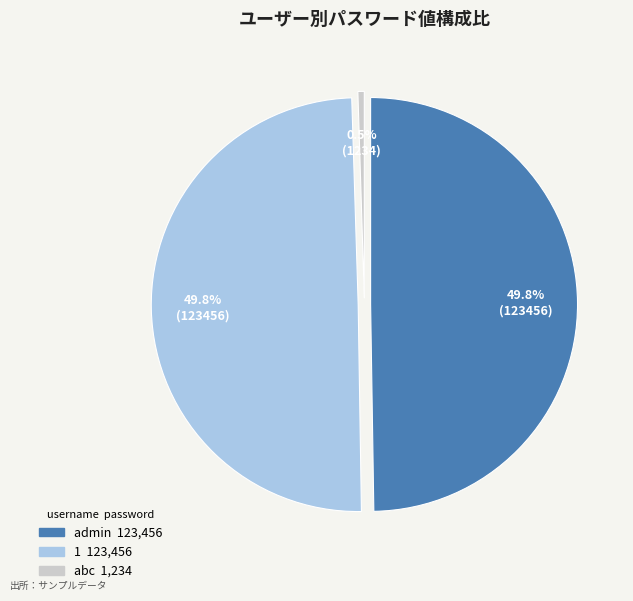

How many slices are in this pie chart?

3